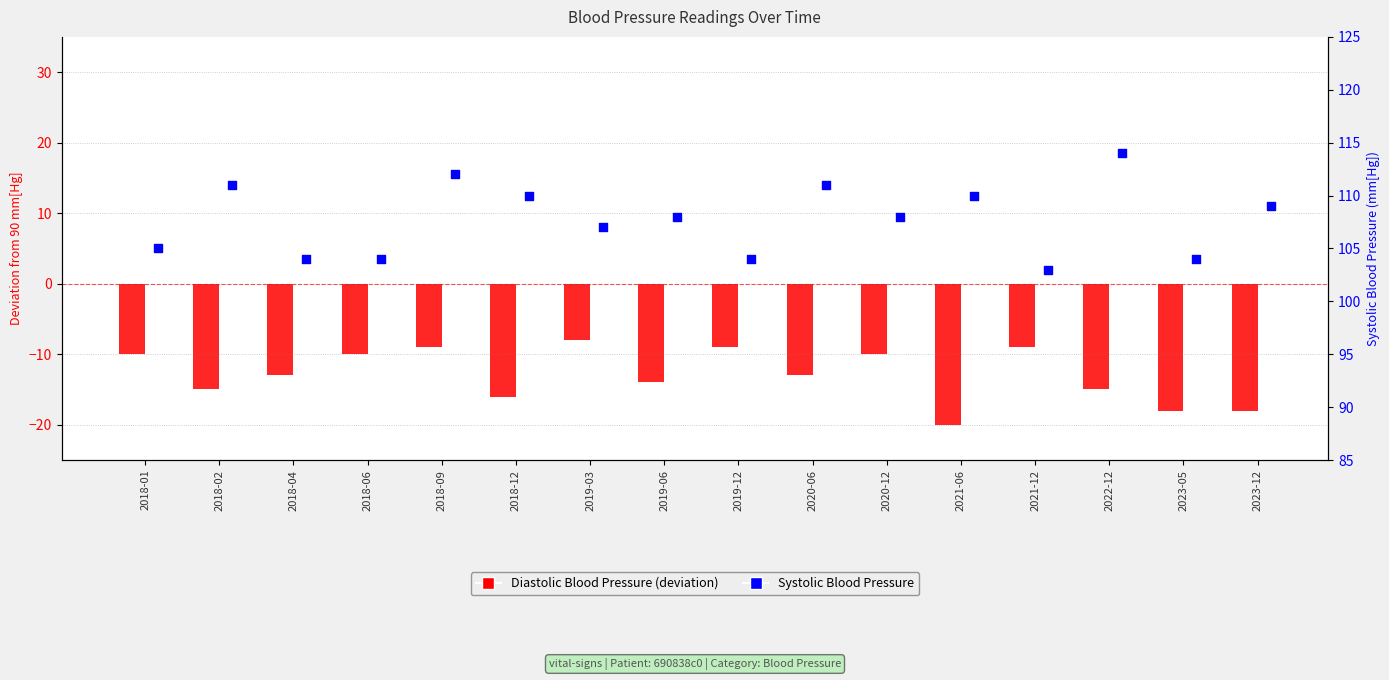

Which series has the largest Y range (max minus min)?

Diastolic Blood Pressure